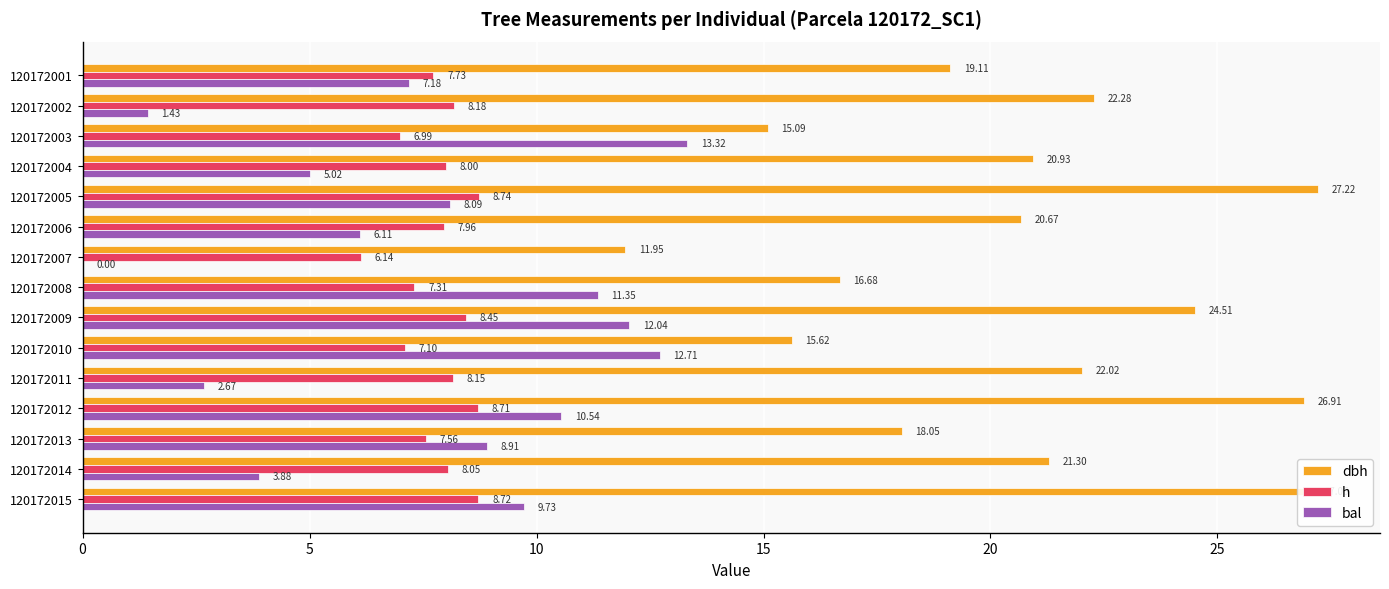

How many data points does each series have?

15